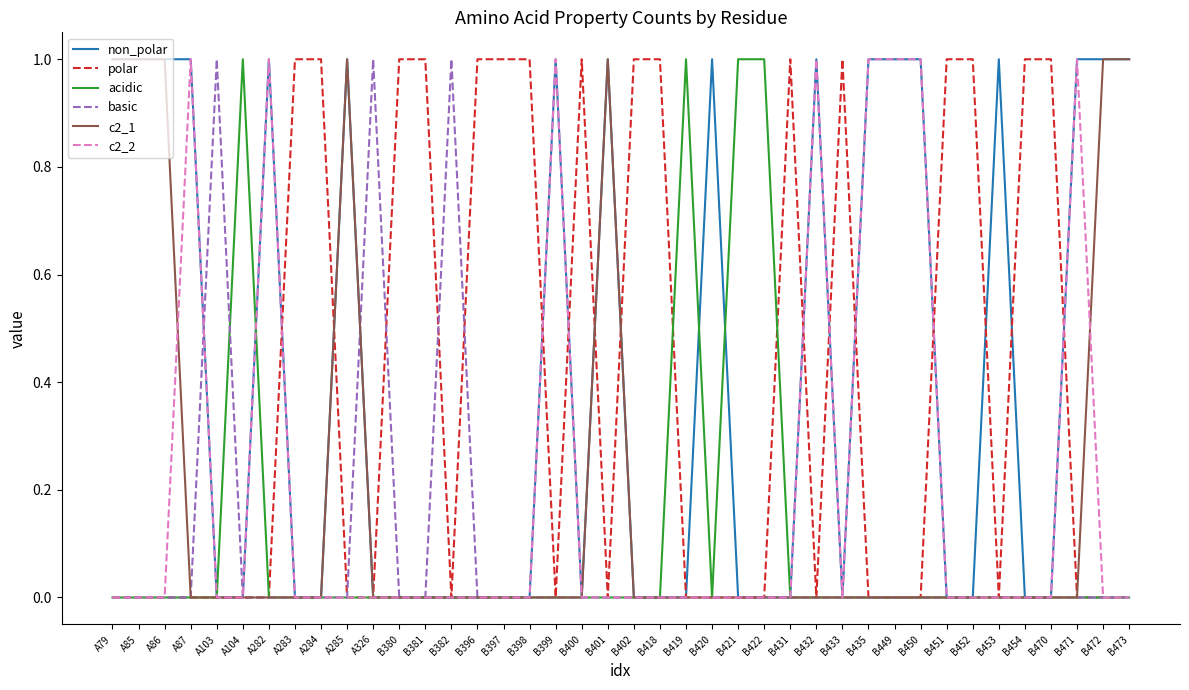

What position from the right is B473?

1